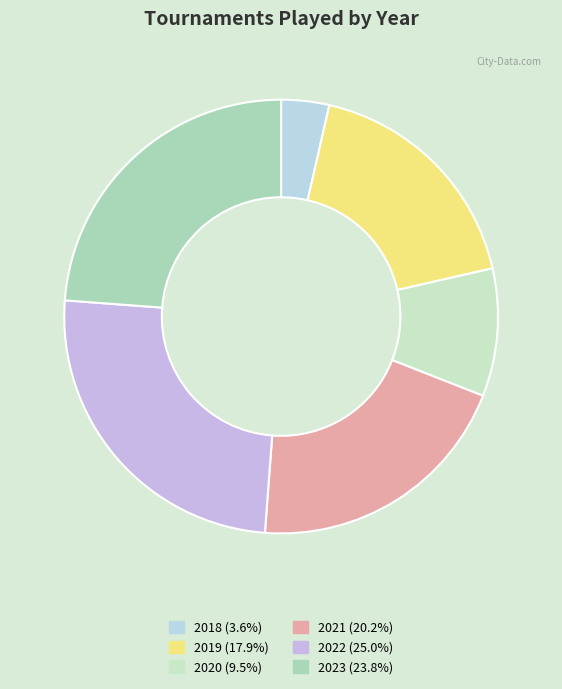

To the nearest percent, what is the difference between the largest and smallest slice percentages?

21%